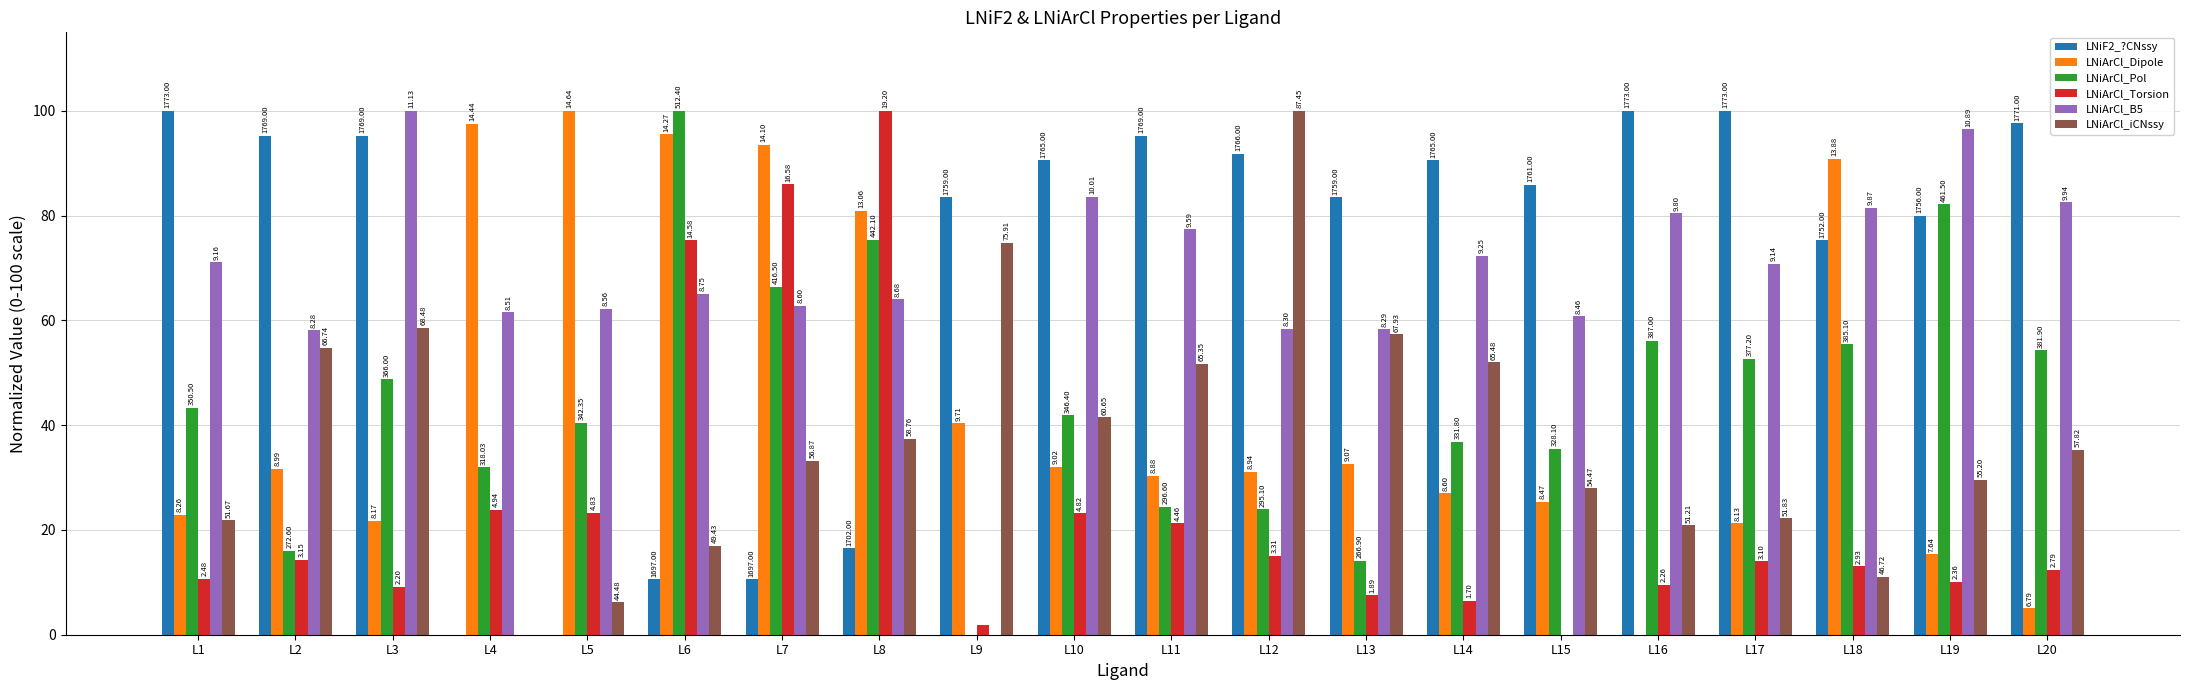

How many groups of bars are there?

20